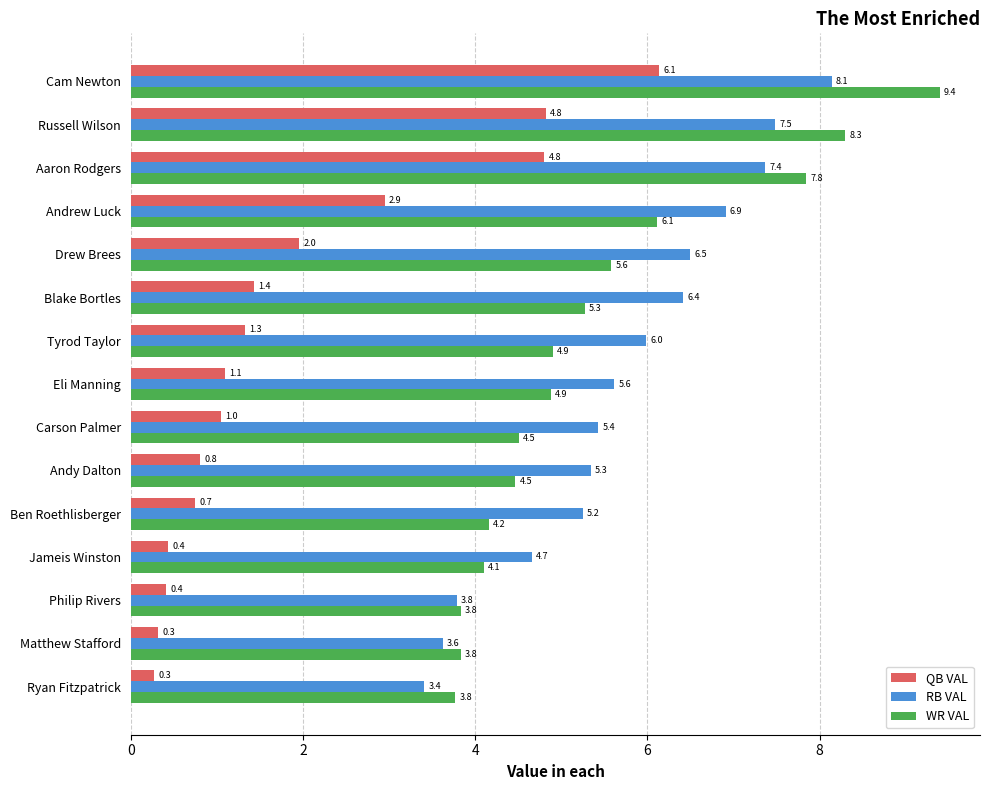

List the series in order of their peak value, highest first.

WR VAL, RB VAL, QB VAL